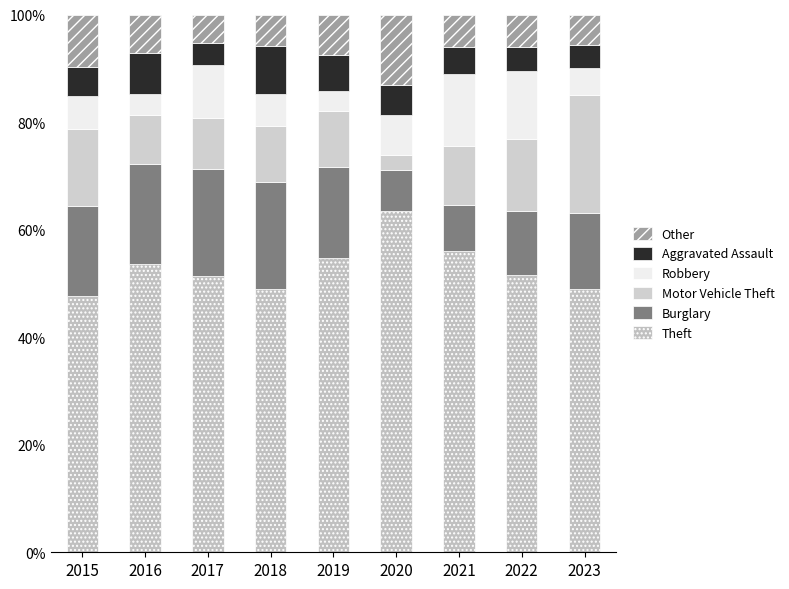

Does the chart contain stacked bars?

Yes